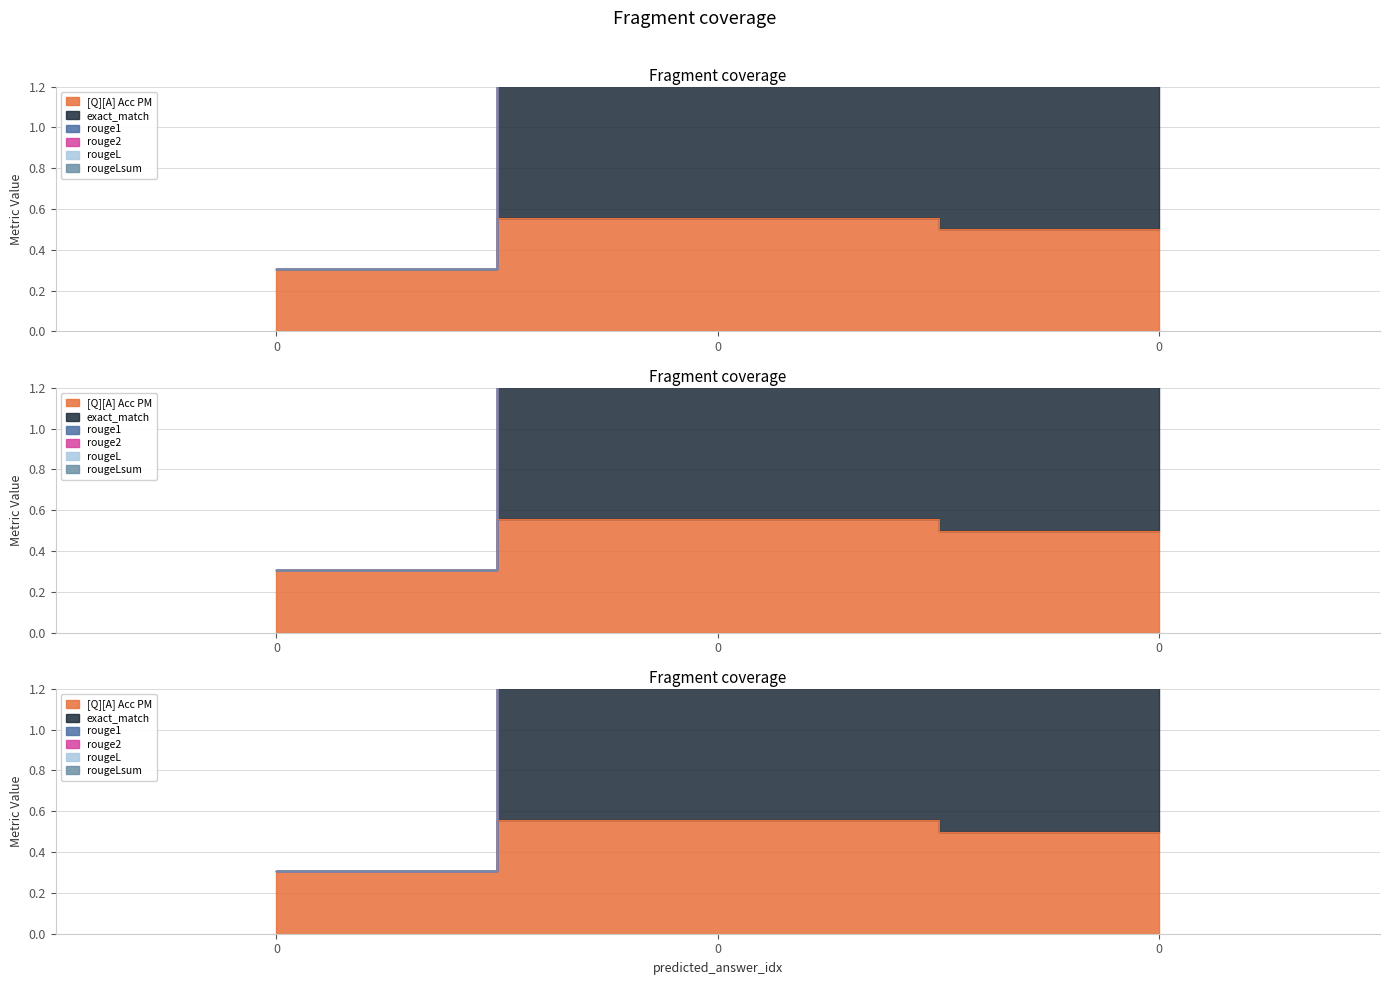

Is it true that [Q][A] Acc PM equals 0.4 at 0?

False